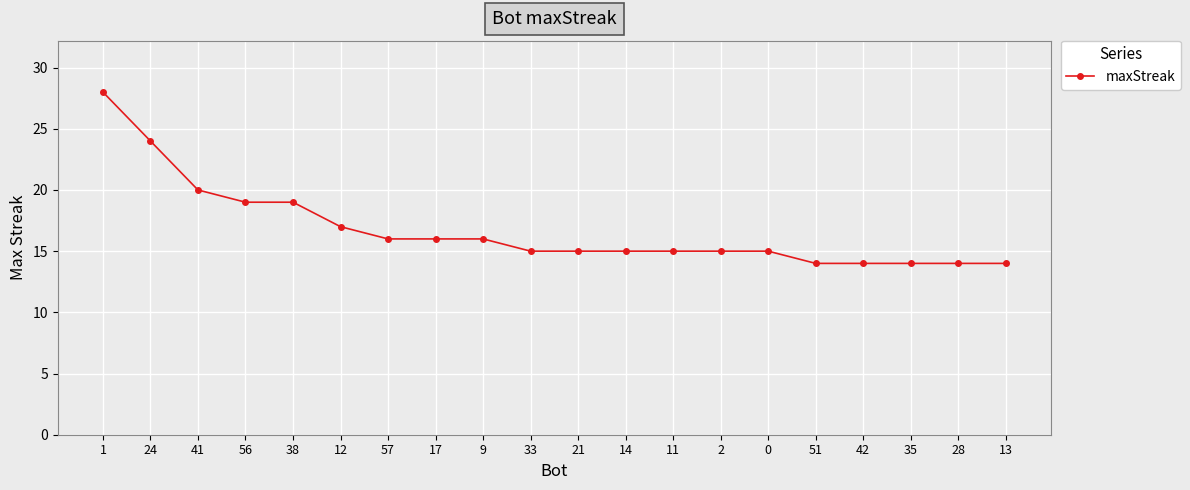

What is the value of the 16th point from the left?

14